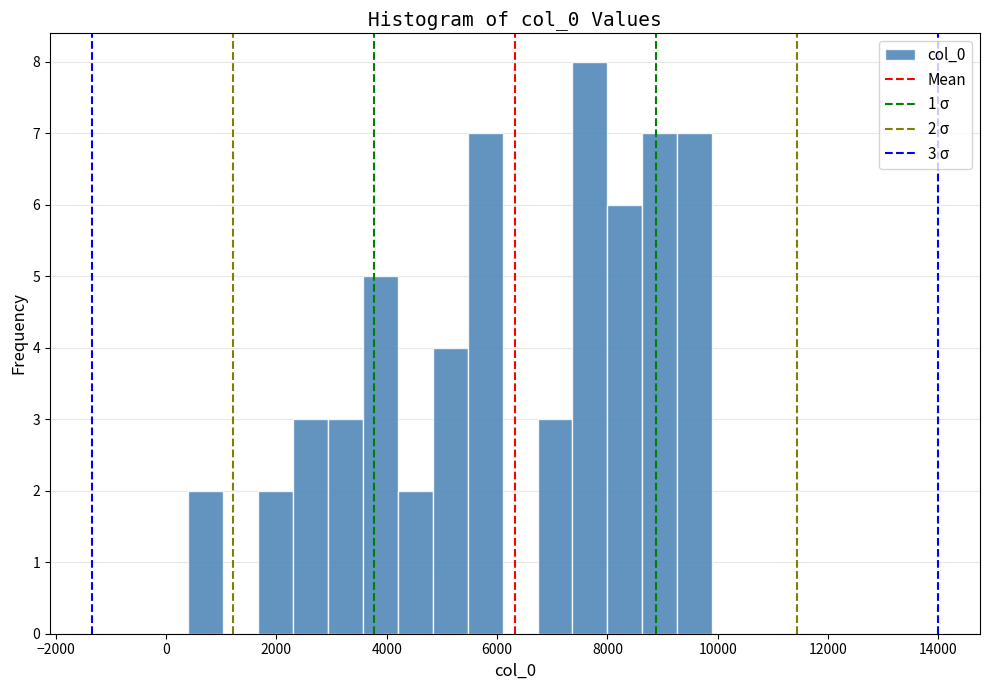

Around what value on the x-axis is the tallest bar? Give the approximate position of its centre, as read against the axis.

7600